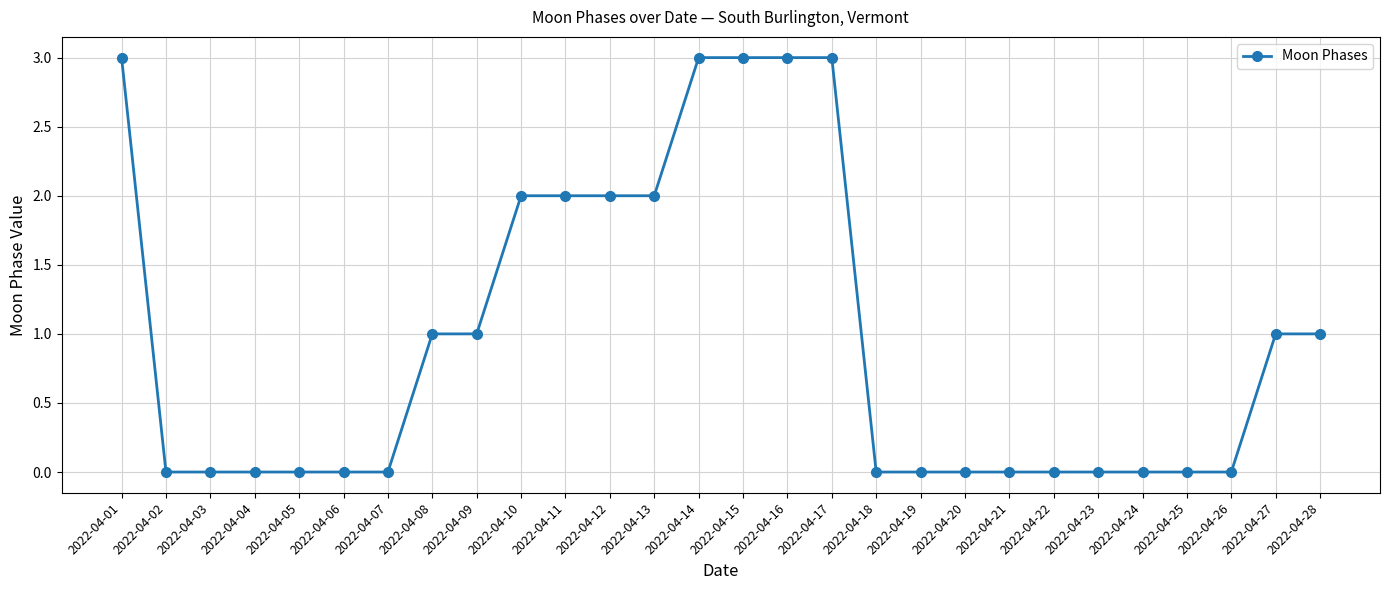

What is the maximum value shown in the chart?

3